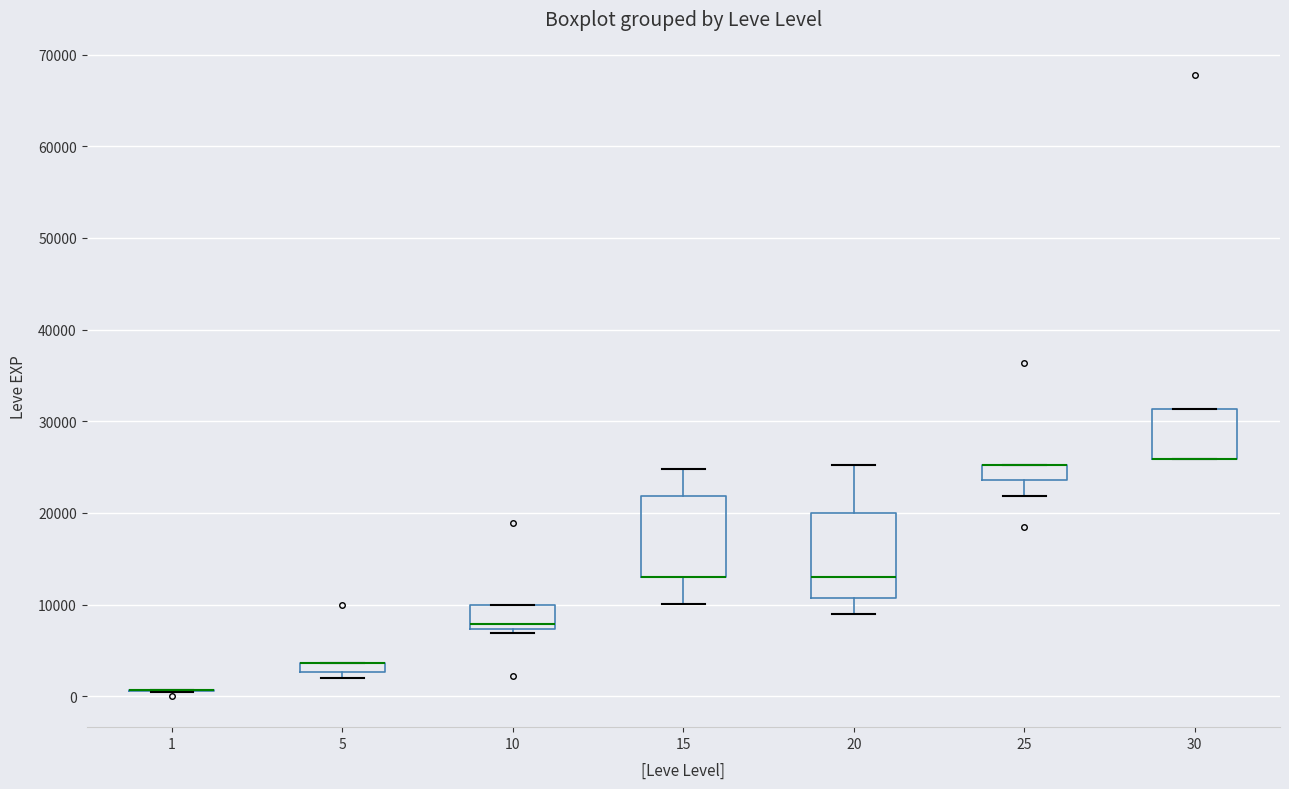

Where is the upper edge of the box at x = 5 on the y-axis? The values are not printed on the chart, so give them approximately, as read against the axis.

4000